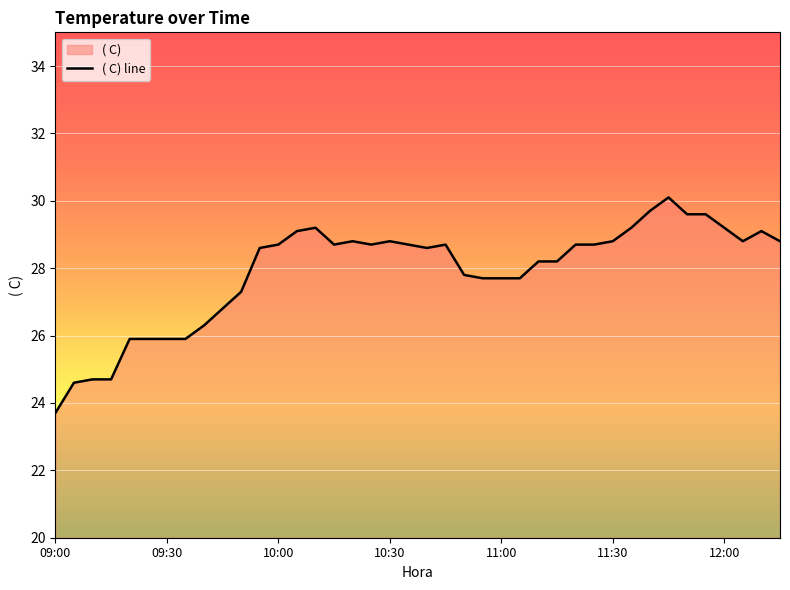

What is the difference between the maximum and minimum values?

6.4